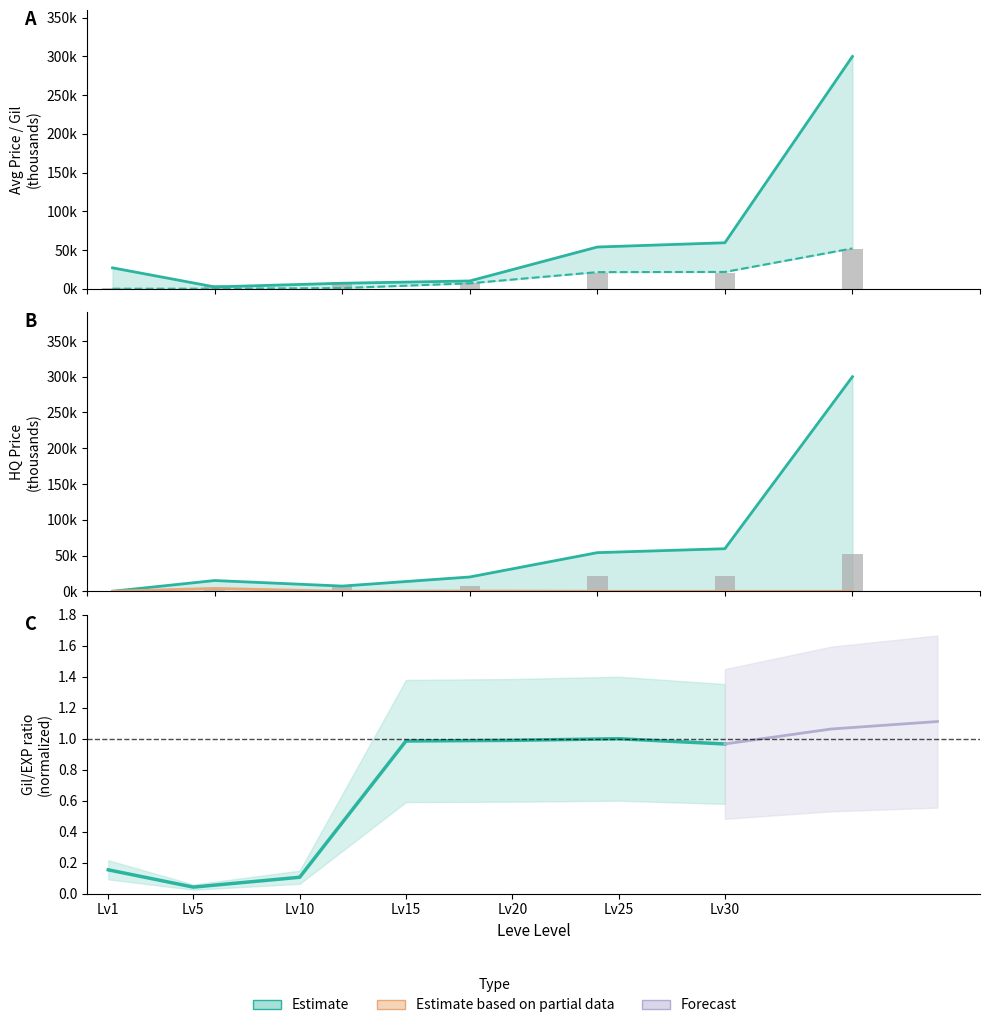

Reading right to left, extract all data points from this chart.

currentAveragePrice: Lv30=300.0	Lv25=59.5	Lv20=54.0	Lv15=10.2	Lv10=7.2	Lv5=2.5	Lv1=27.1
Leve EXP: Lv30=52.0	Lv25=21.0	Lv20=21.0	Lv15=7.0	Lv10=9.0	Lv5=5.0	Lv1=1.0
LevePriceHQ: Lv30=300.0	Lv25=59.5	Lv20=54.0	Lv15=20.0	Lv10=7.2	Lv5=15.0	Lv1=0.0
Gil/EXP ratio: Lv30=1.0	Lv25=1.0	Lv20=1.0	Lv15=1.0	Lv10=0.1	Lv5=0.0	Lv1=0.2